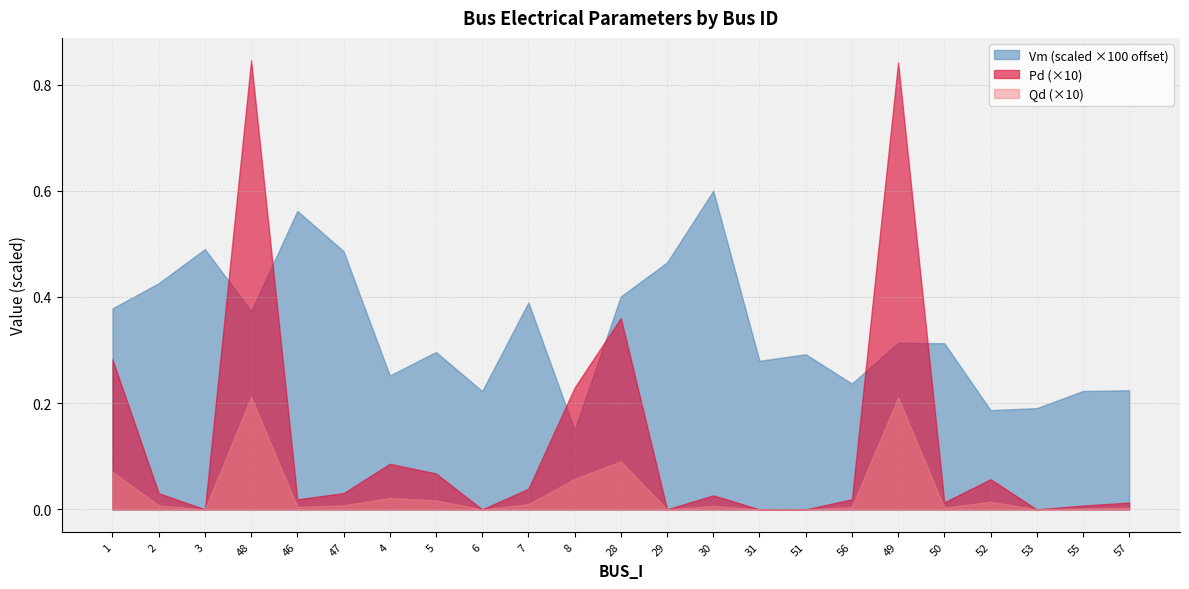

Rank the series by their maximum value, from lowest to highest.

Qd (×10), Vm (scaled ×100 offset), Pd (×10)